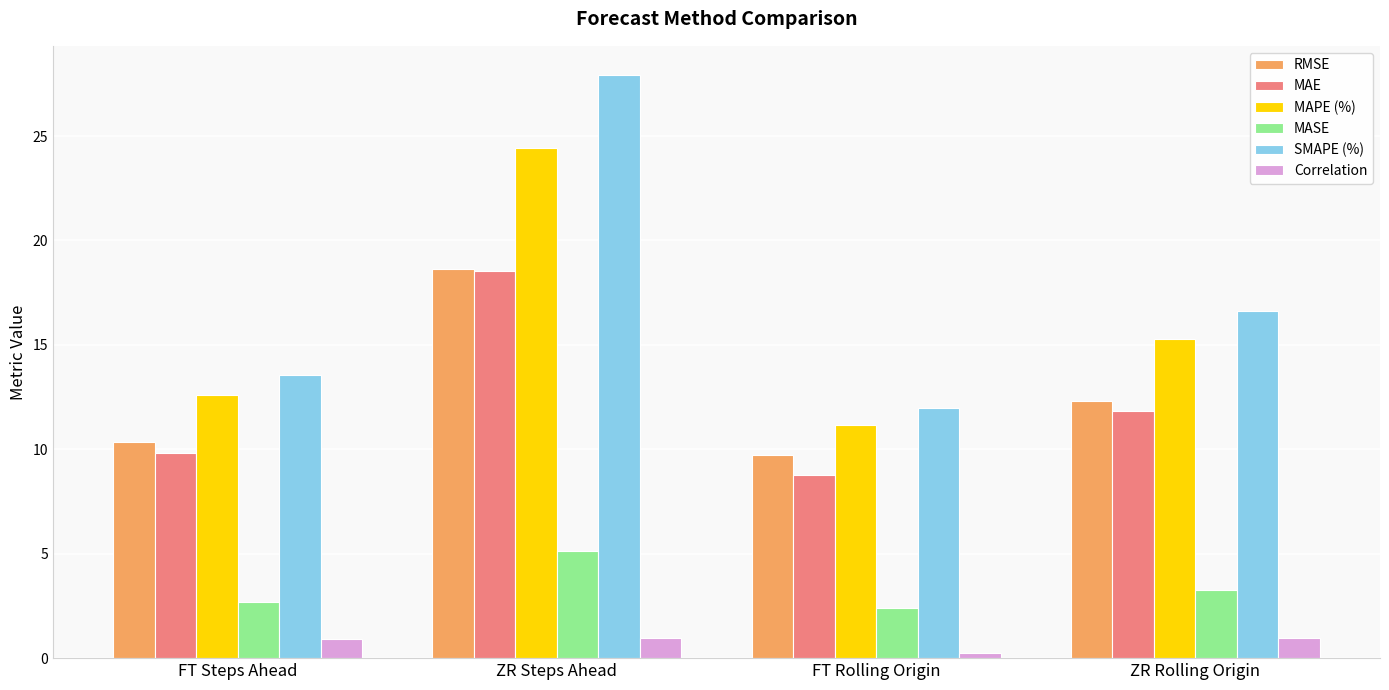

Count the number of categories in the chart.

4